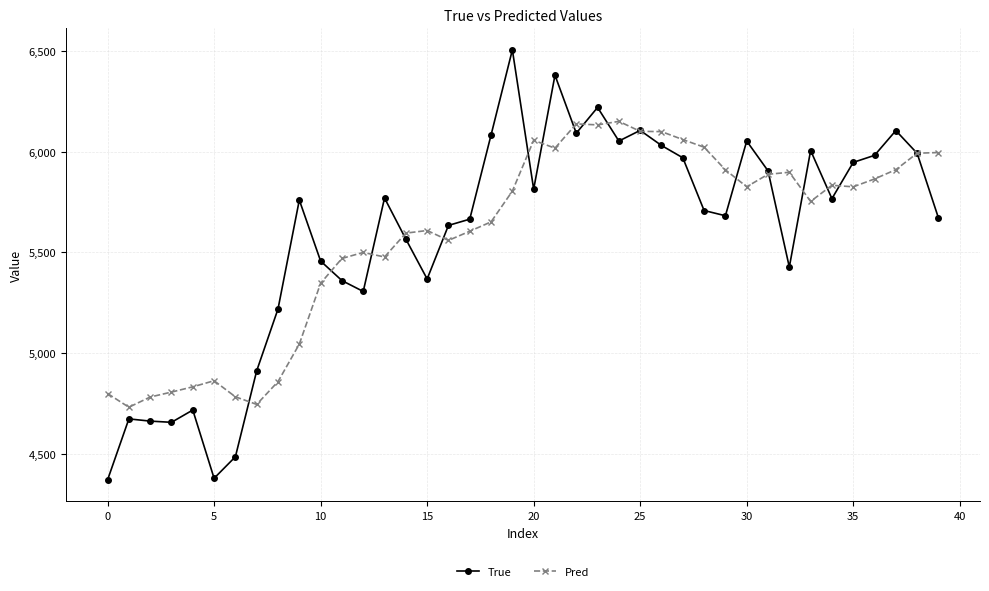

What are all the series names shown in the legend?

True, Pred